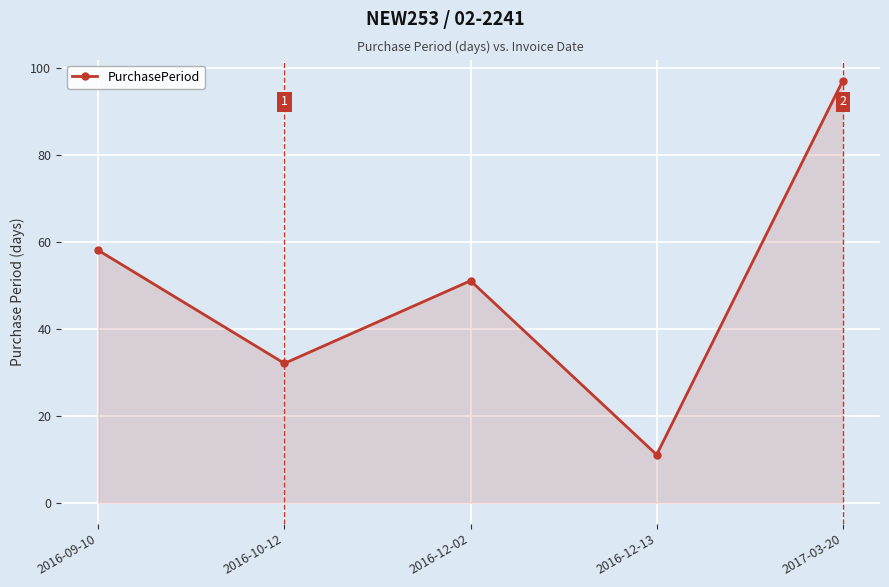

What is the sum of all values?

249